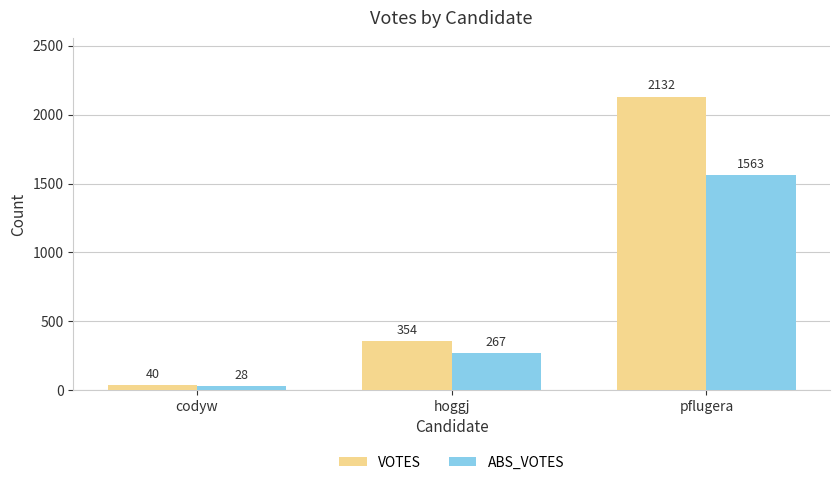

Reading right to left, list all the values displayed in this chart.

VOTES: pflugera=2132	hoggj=354	codyw=40
ABS_VOTES: pflugera=1563	hoggj=267	codyw=28